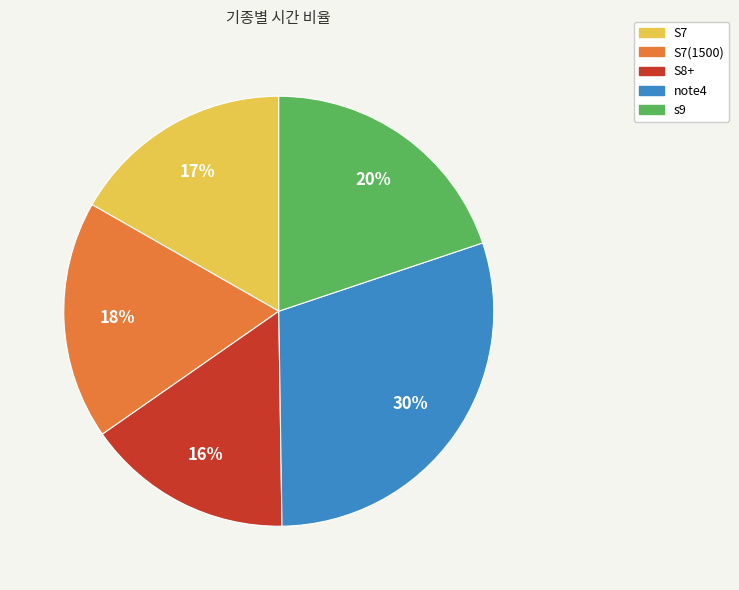

Which category has the smallest portion of the pie?

S8+